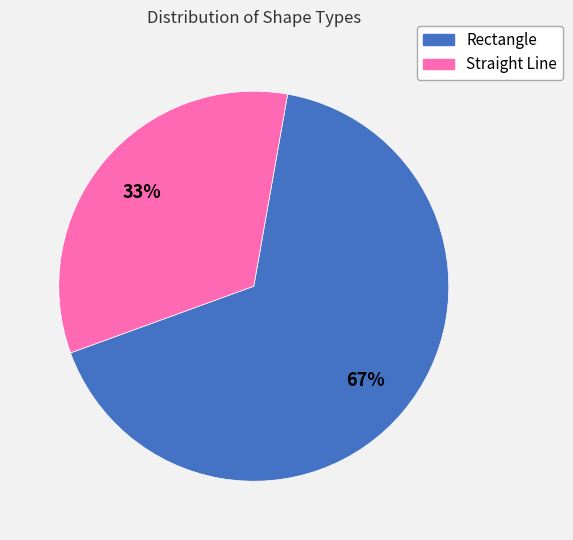

To the nearest percent, what percentage of the pie is Straight Line?

33%